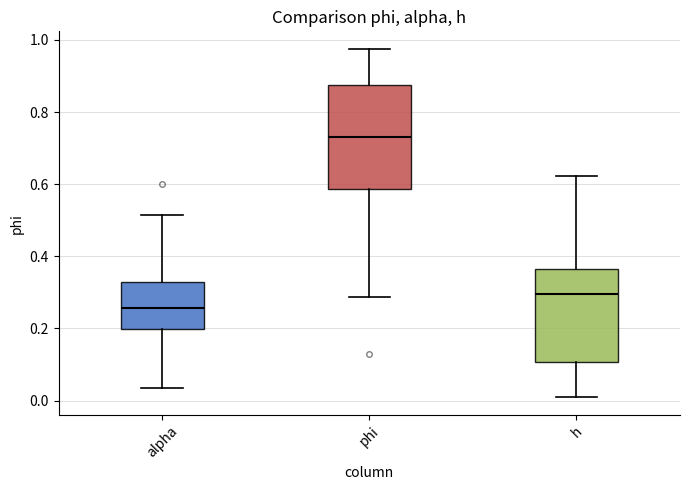

Where does the lower whisker of the box for phi end on the y-axis? The values are not printed on the chart, so give them approximately, as read against the axis.

0.28